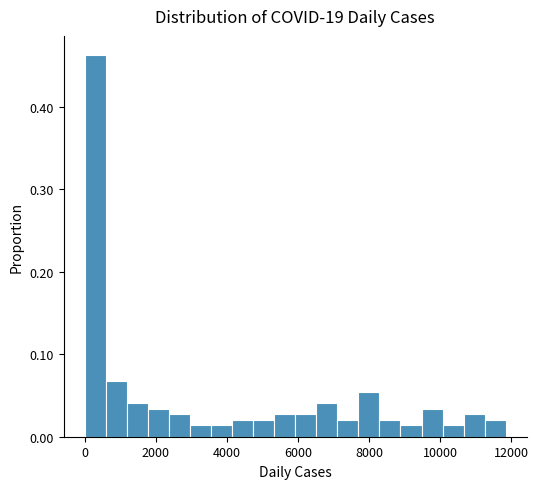

Read against the x-axis, roughly where is the centre of the tallest bar?

200